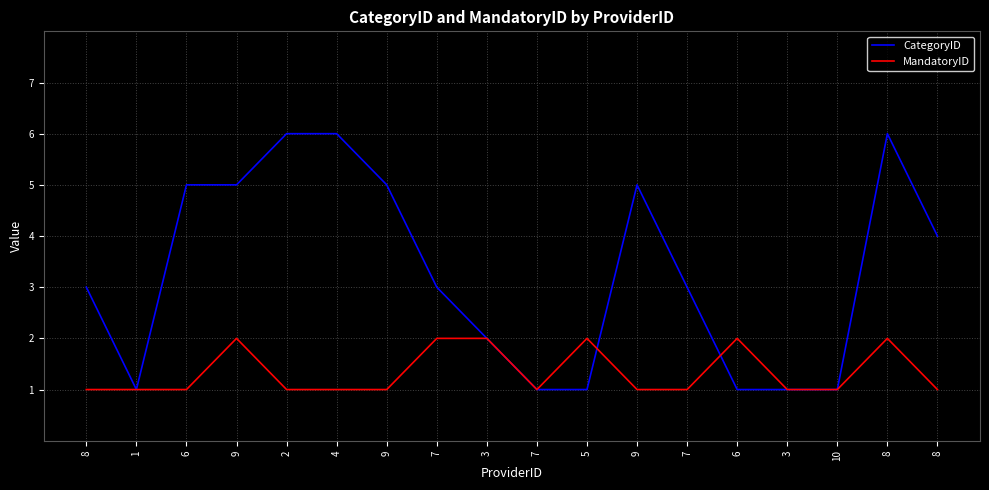

In CategoryID, how many points are higher than both neighbors (excluding endpoints)?

2